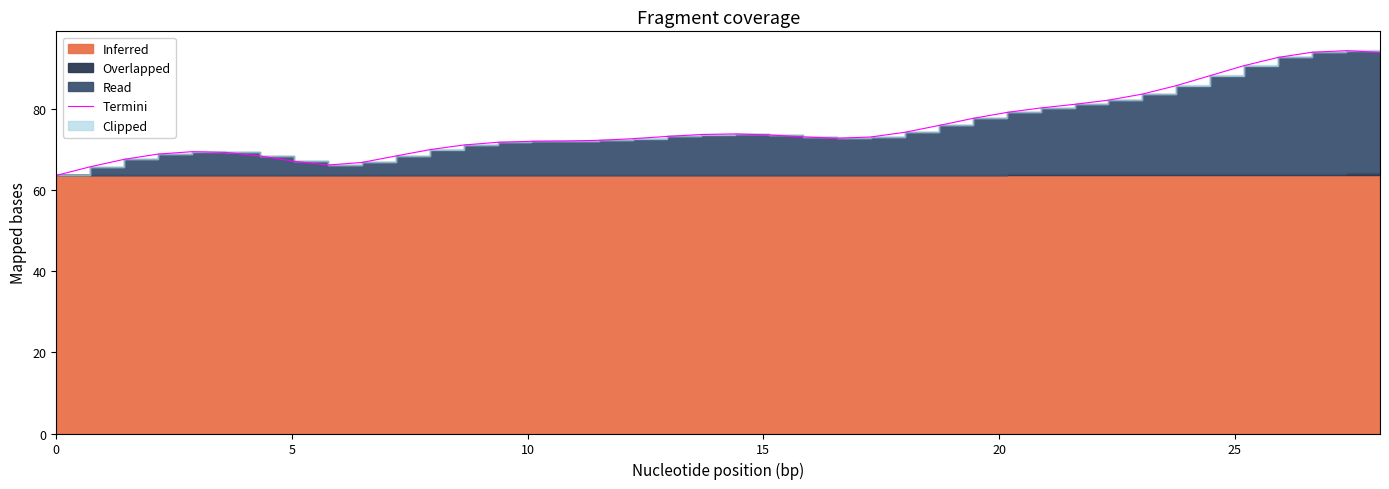

What is the maximum value shown in the chart?

94.4